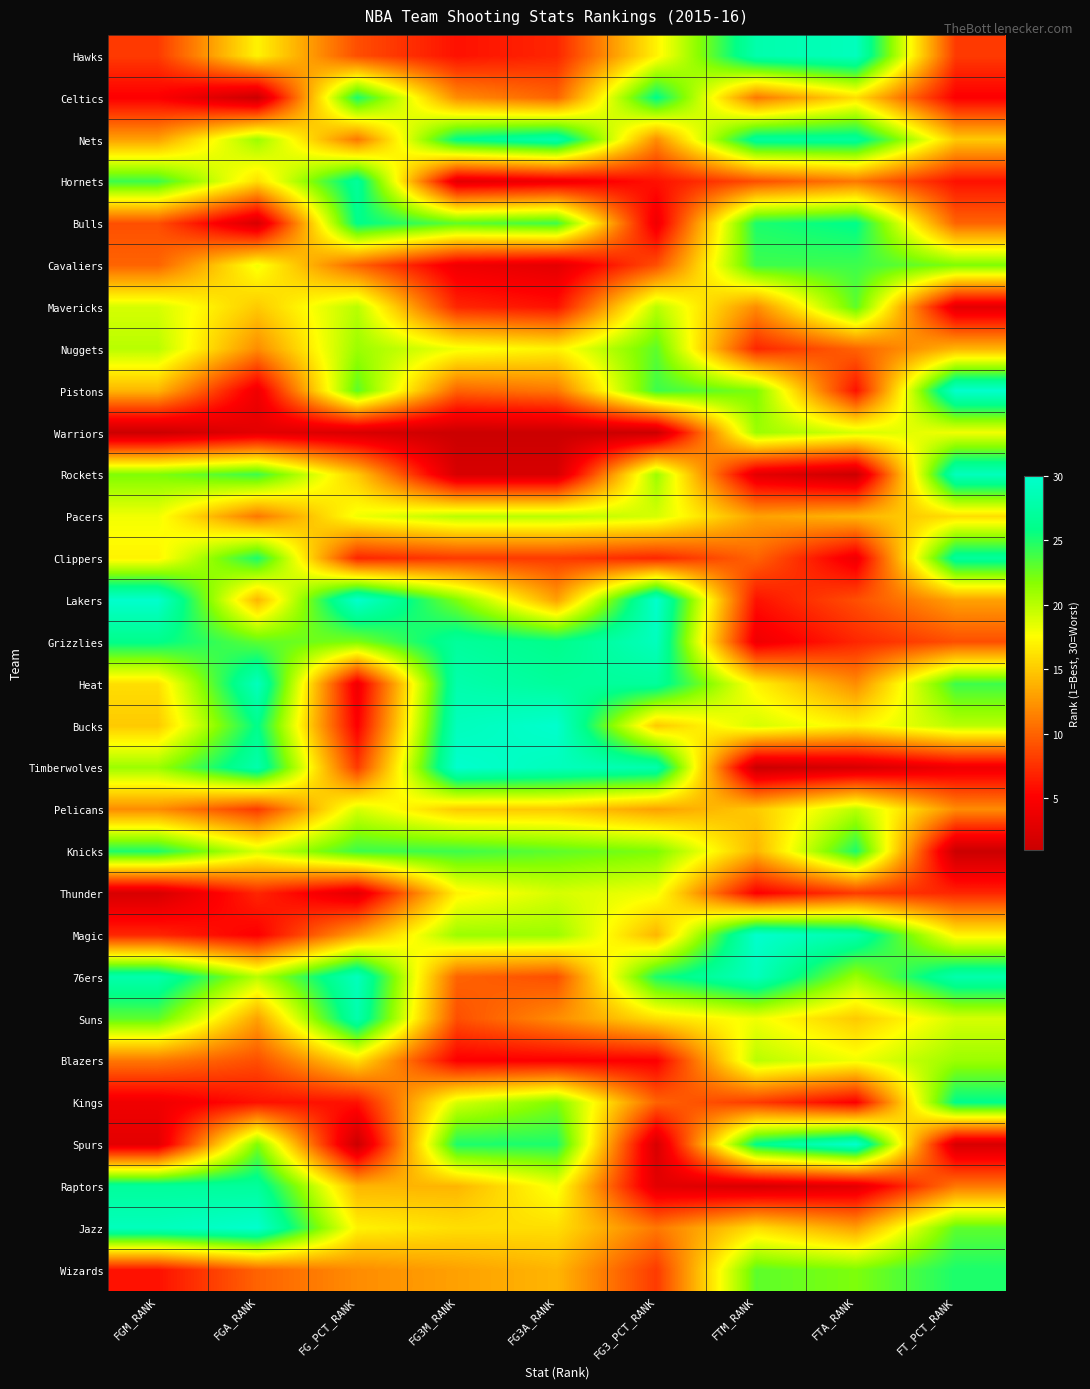

What is the maximum value shown in the chart?

30